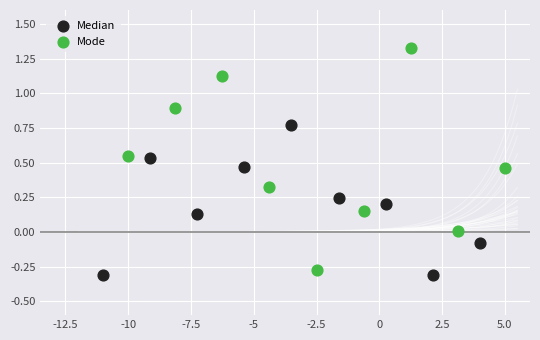

Which series reaches the maximum Y coordinate?

Mode